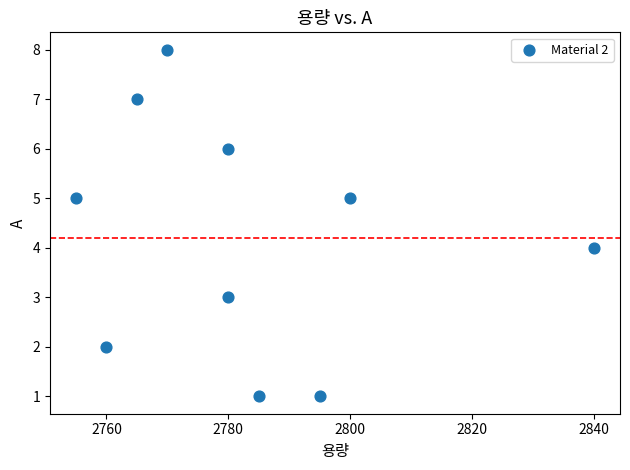

What is the average Y value?

4